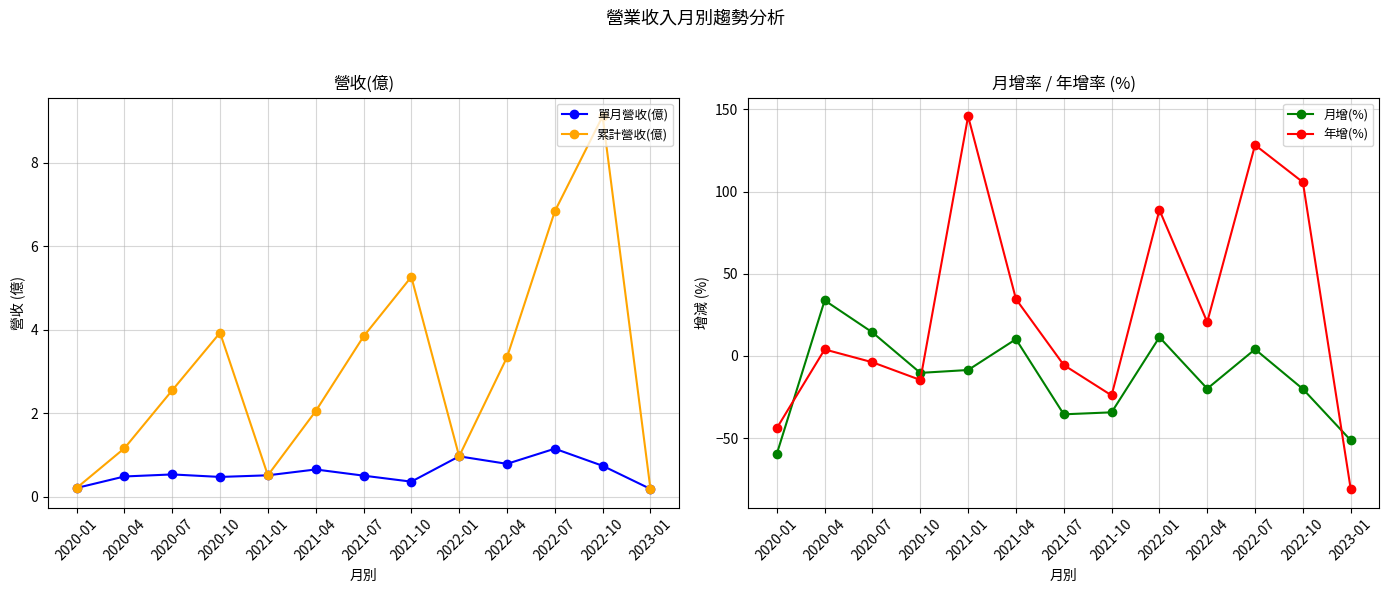

Which series has the largest total across all categories?

年增(%)